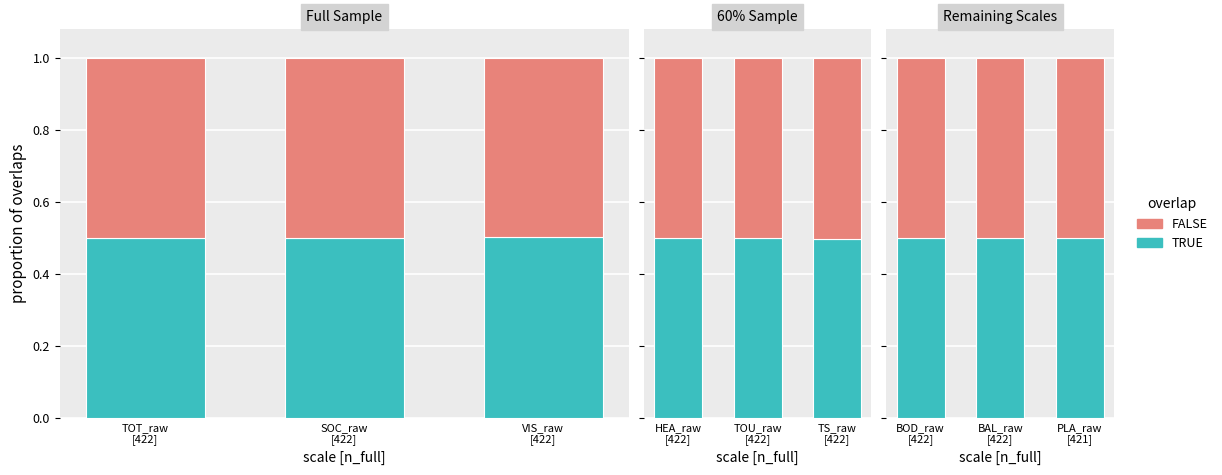

What is the average value of the FALSE series?

0.5